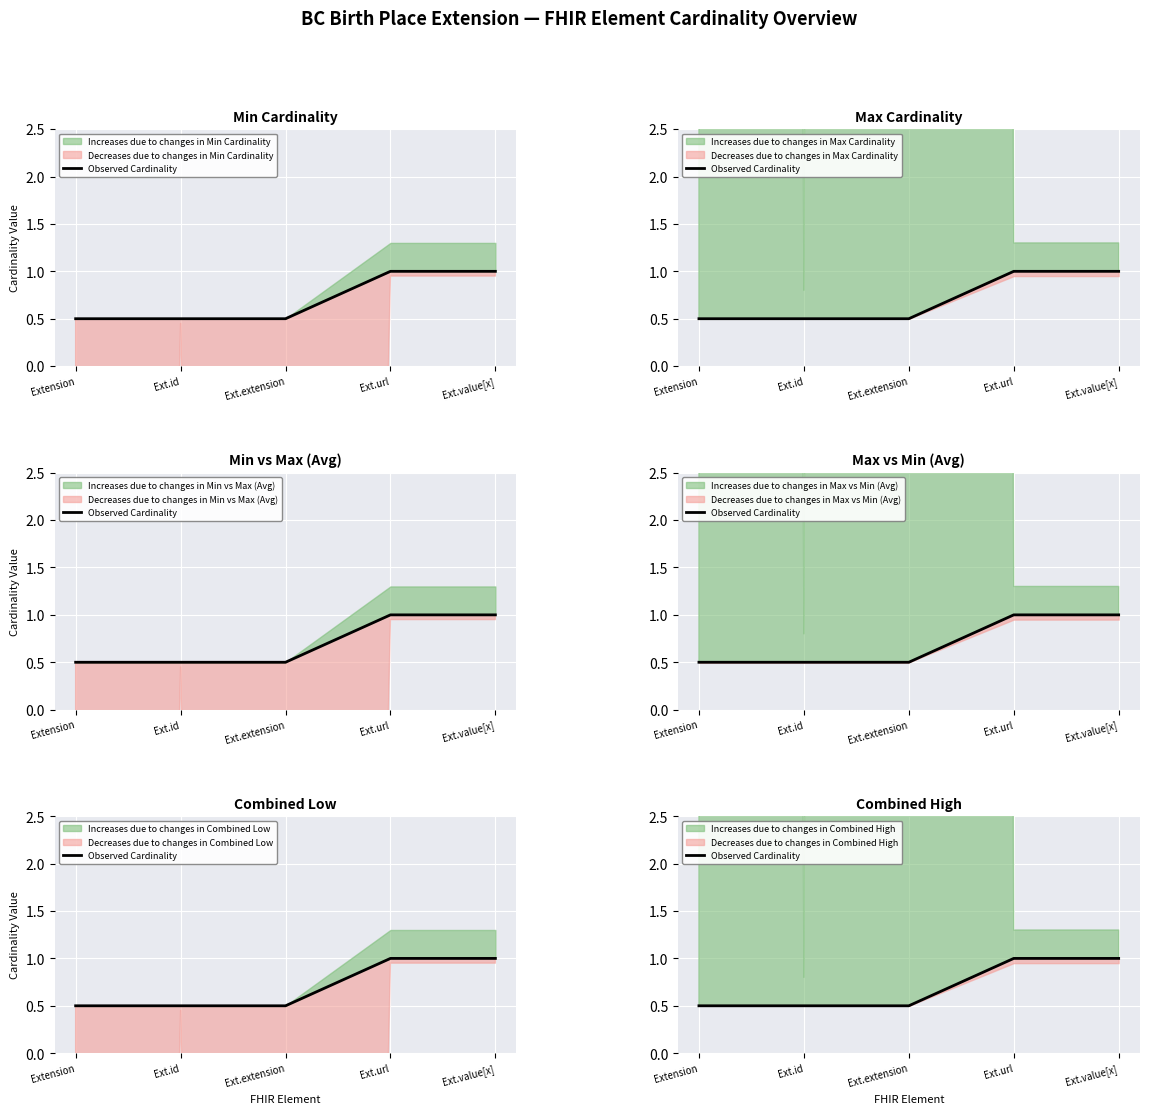

Reading left to right, extract all data points from this chart.

Extension=0.5	Ext.id=0.5	Ext.extension=0.5	Ext.url=1.0	Ext.value[x]=1.0